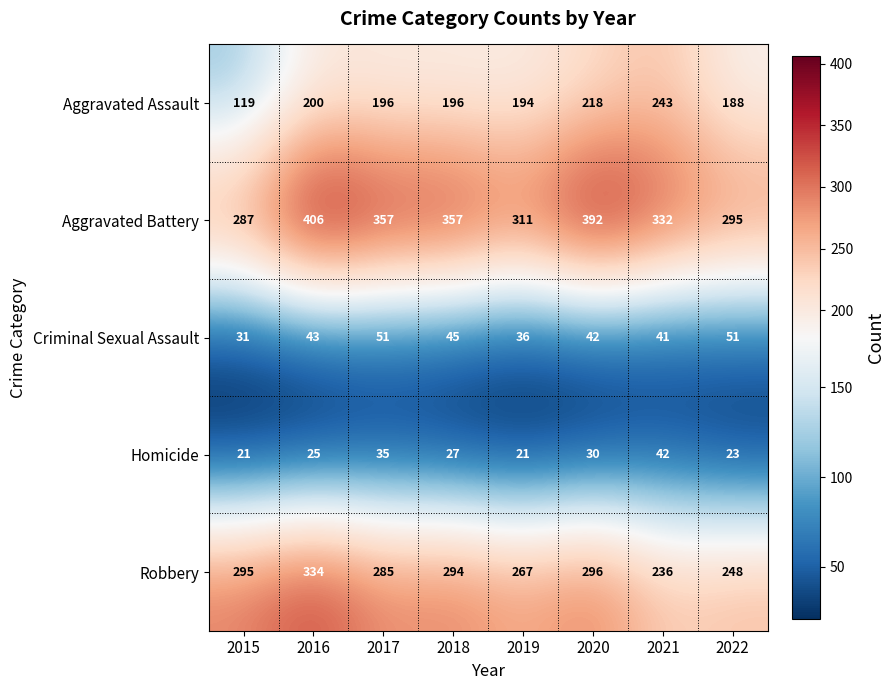

At 2021, list the series in order from largest to smallest.

Aggravated Battery, Aggravated Assault, Robbery, Homicide, Criminal Sexual Assault